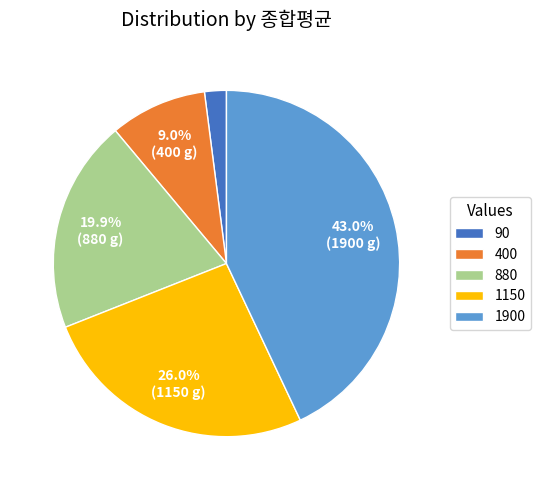

What is the smallest slice in the pie chart?

90